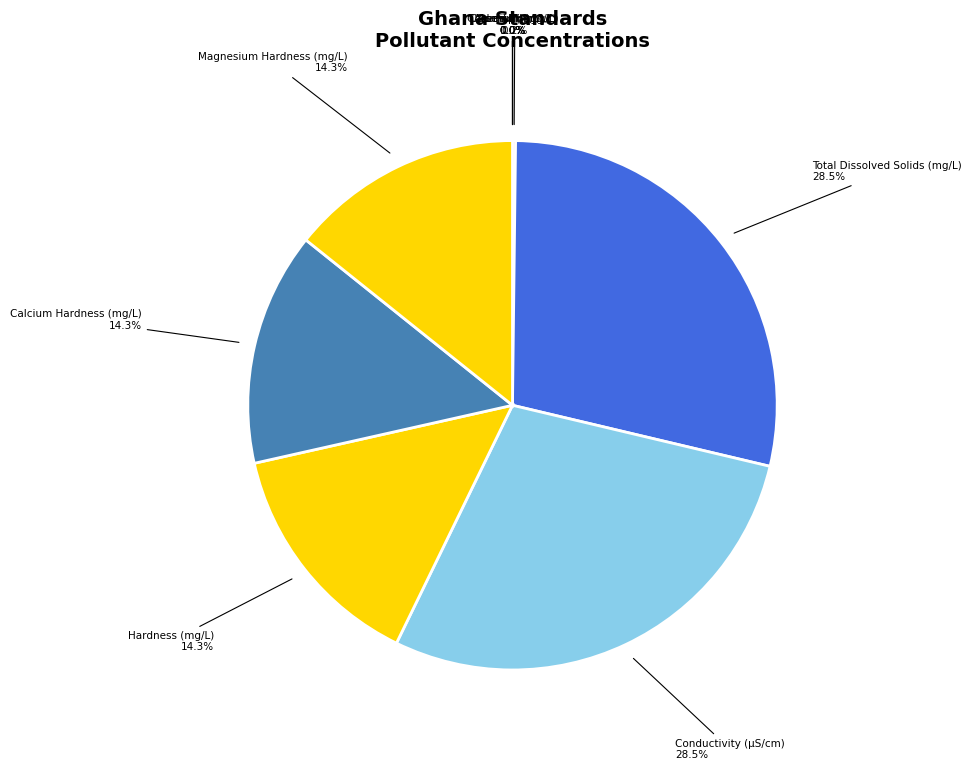

Is Calcium Hardness (mg/L) the majority of the pie?

No